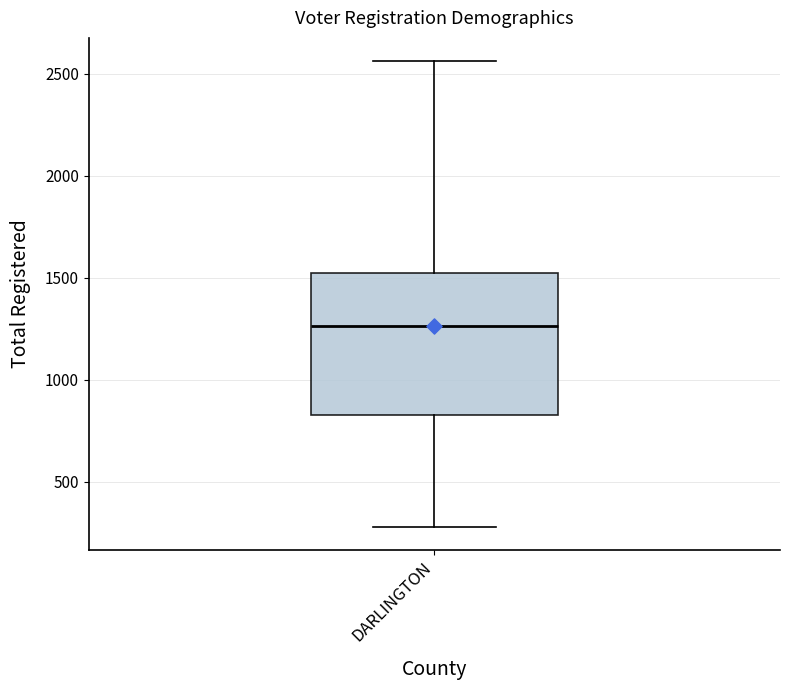

Transcribe this box plot: give where the median line is, the range the box spans, and where the two whiskers end, as read against the y-axis. The values are not printed on the chart, so give them approximately, as read against the axis.

median 1250, box 850 to 1500, whiskers 300 to 2550